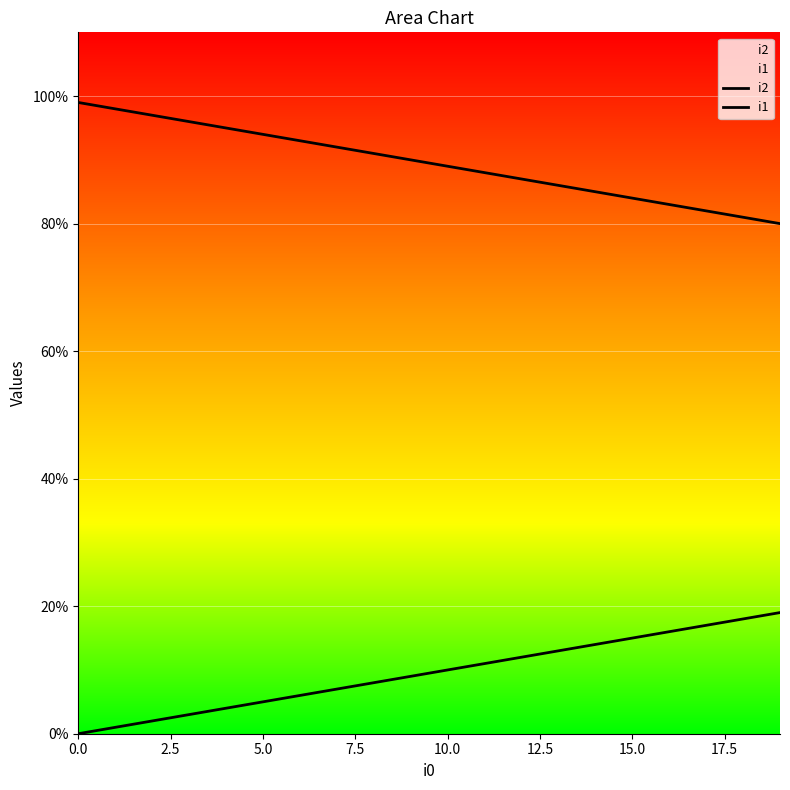

True or false: i2 has a value of 81 at 18.

True